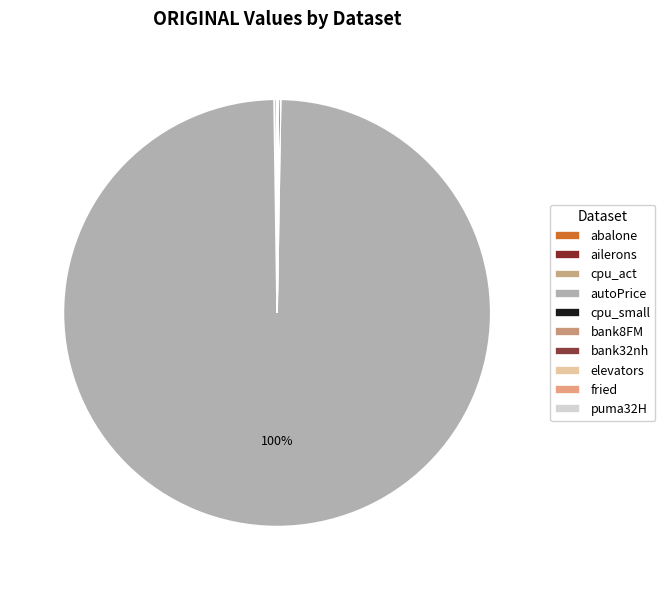

Is it true that autoPrice is 100% of the pie?

True